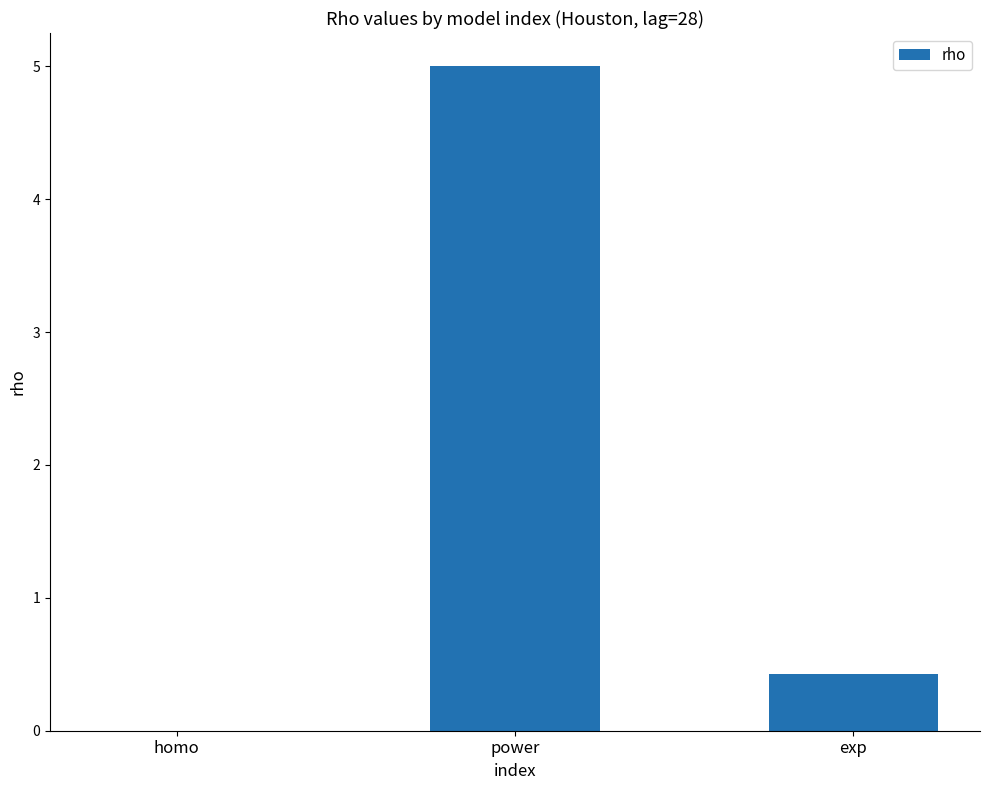

The value at power is 5.0. True or false?

True